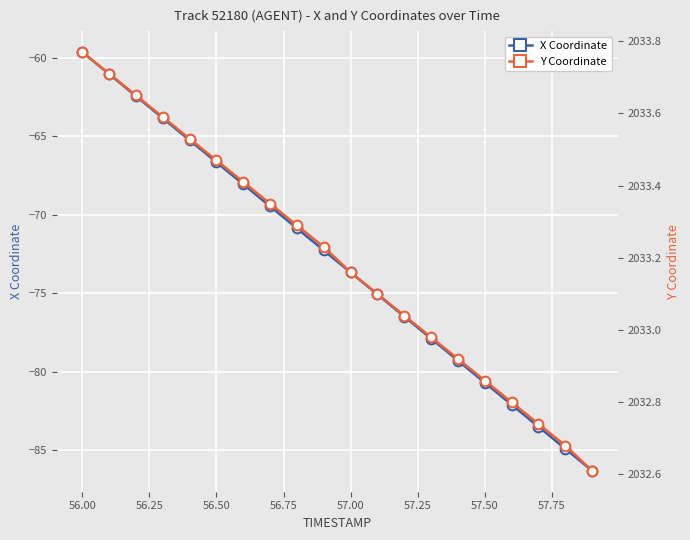

True or false: Y Coordinate and X Coordinate cross at least once.

False